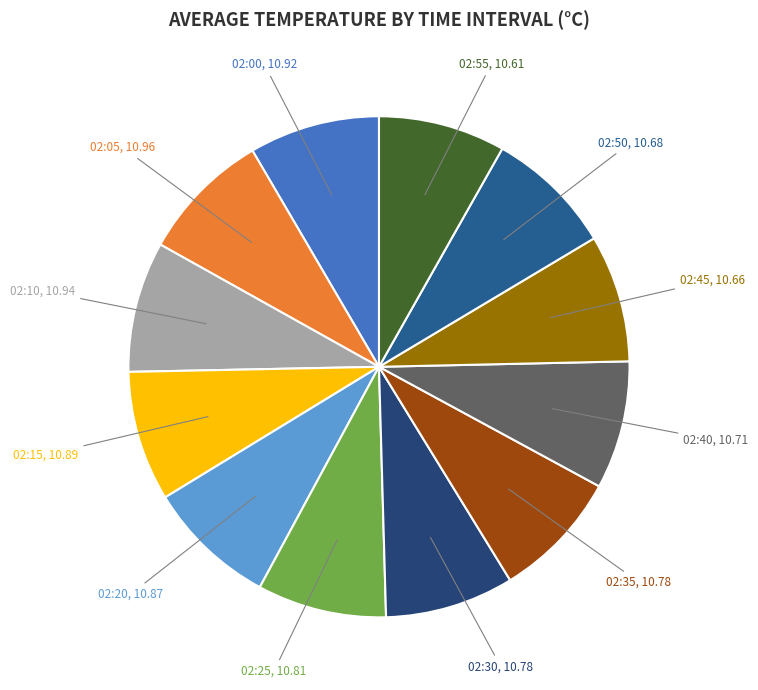

Is there a majority slice in this chart?

No